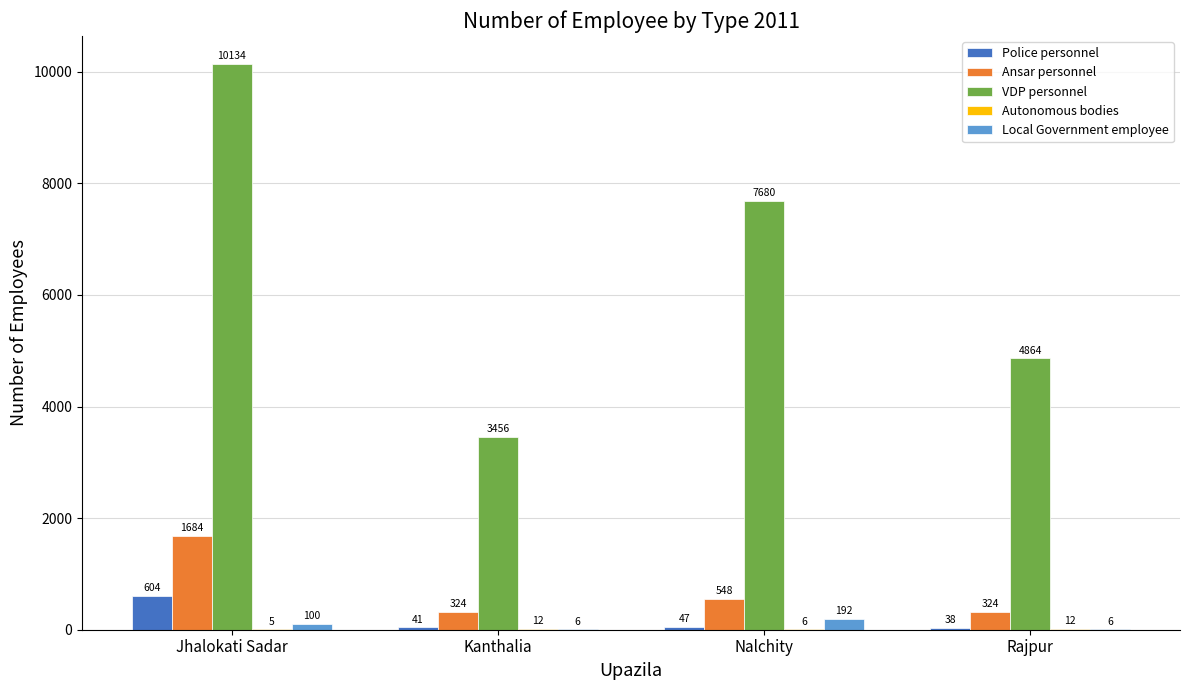

What is the maximum value for Ansar personnel?

1684